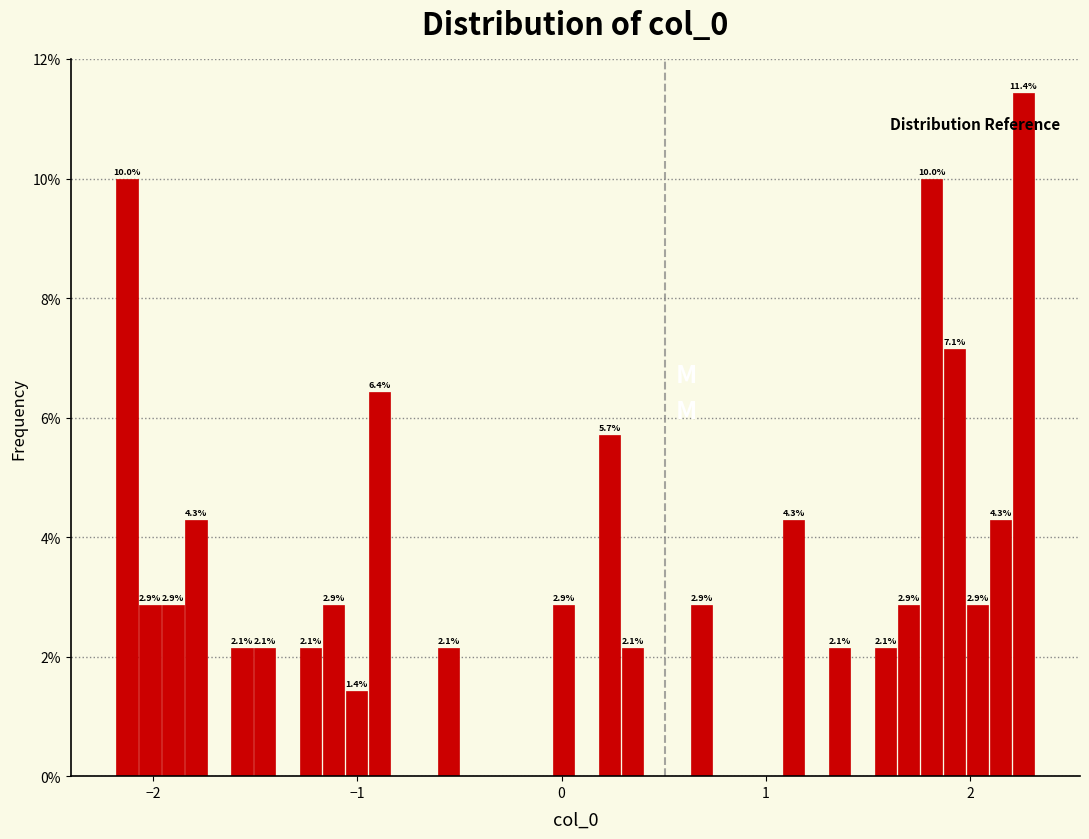

Around what value on the x-axis is the tallest bar? Give the approximate position of its centre, as read against the axis.

2.3